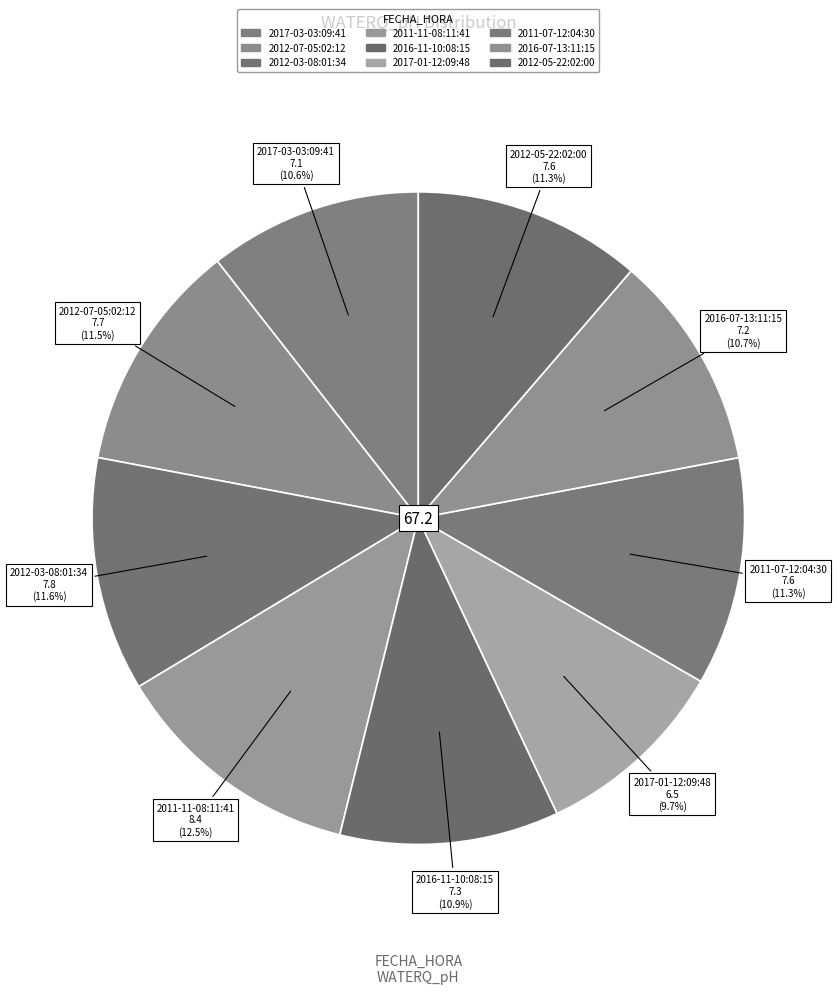

What is the total percentage of 2012-05-22:02:00 and 2011-07-12:04:30?

22.6%